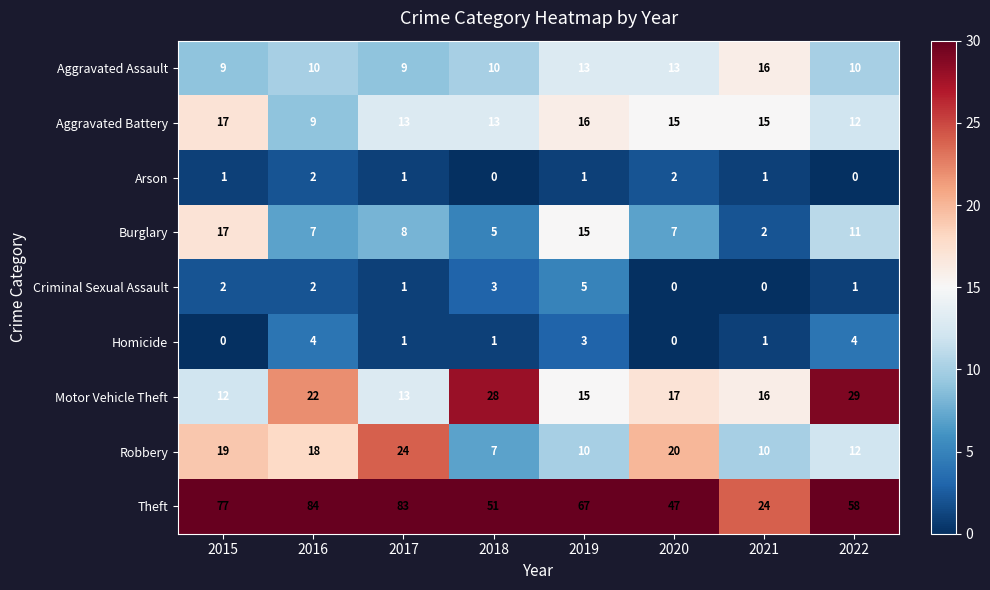

At which category is the sum across all series the highest?

2016